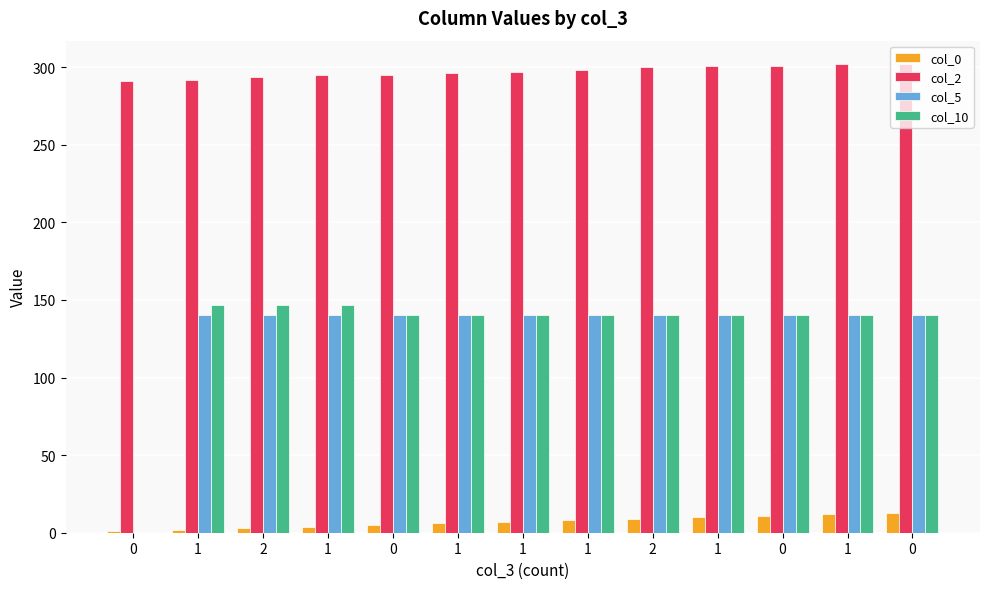

How many values in col_10 are above zero?

12